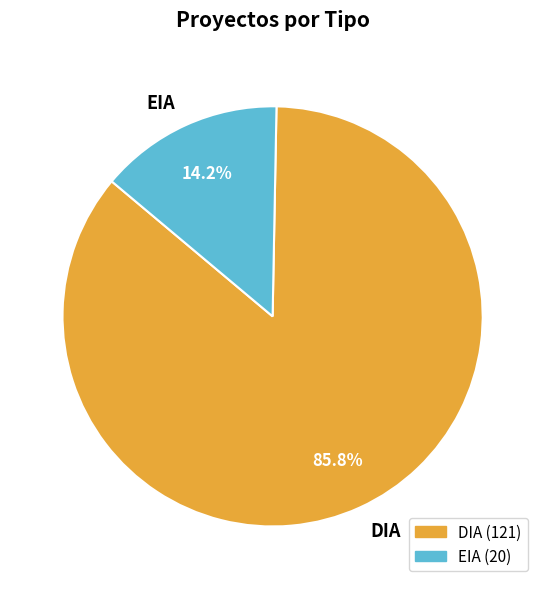

How many segments does this pie chart have?

2